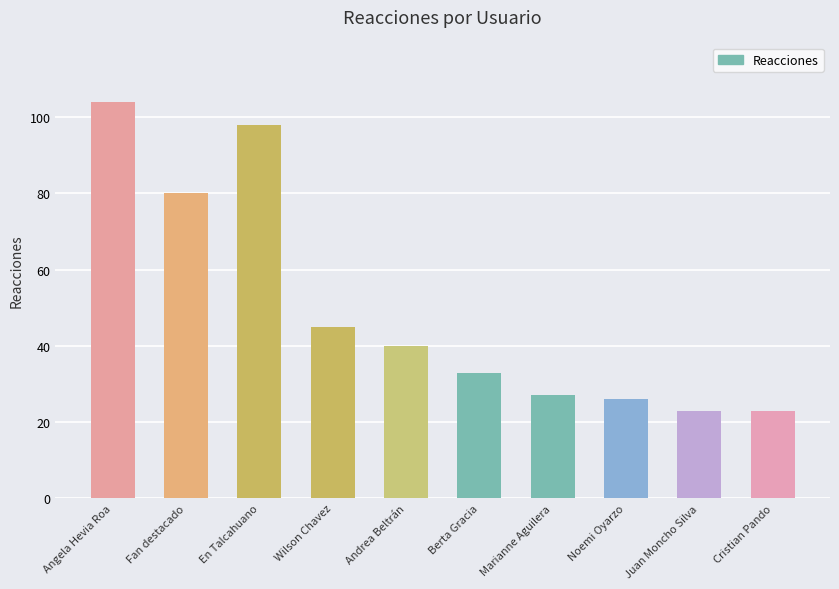

What is the change in value from Angela Hevia Roa to En Talcahuano?

-6